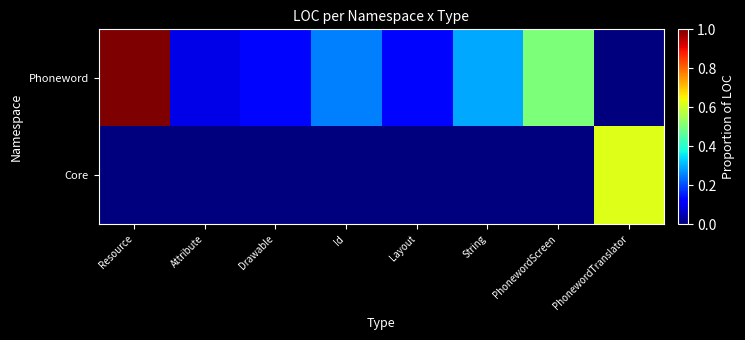

At which category is the sum across all series the highest?

Resource